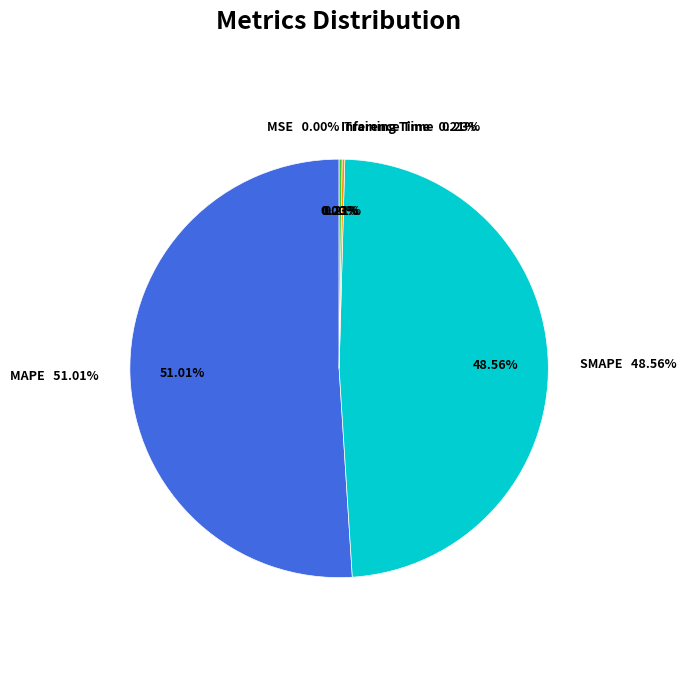

Does Training Time account for over 50% of the chart?

No